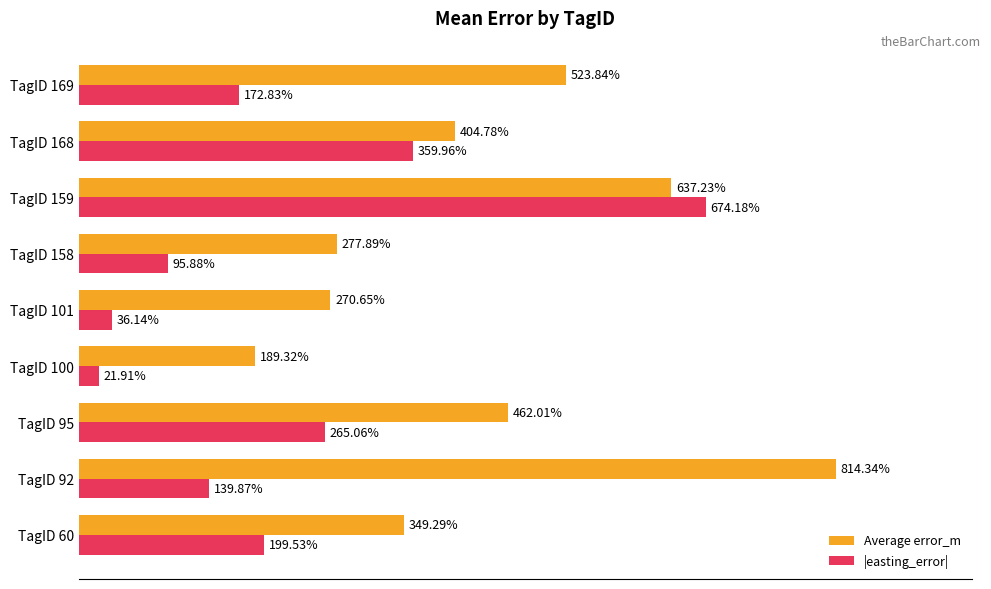

Which series changed the most between TagID 101 and TagID 168?

|easting_error|